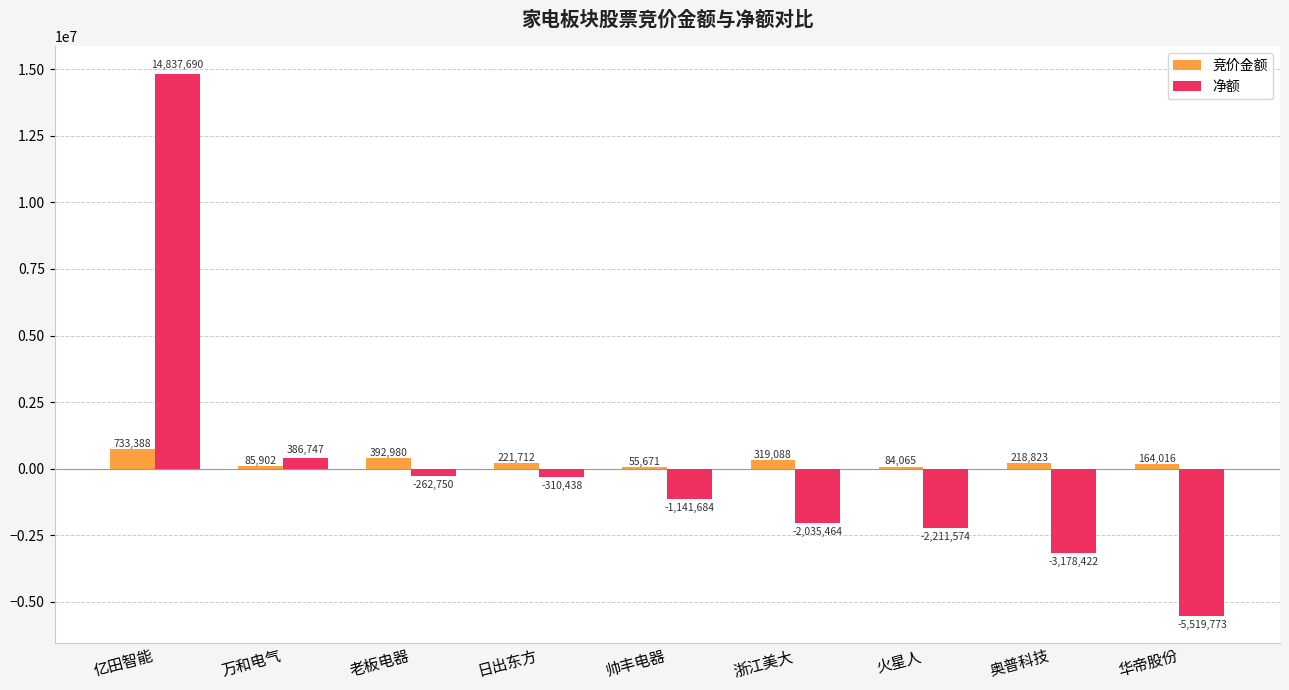

Read the 竞价金额 value at 万和电气, to the nearest 50.

85900